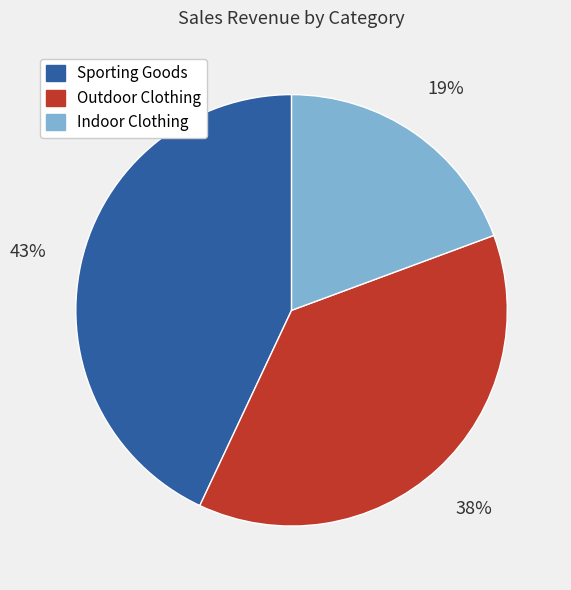

Between Outdoor Clothing and Sporting Goods, which is larger?

Sporting Goods